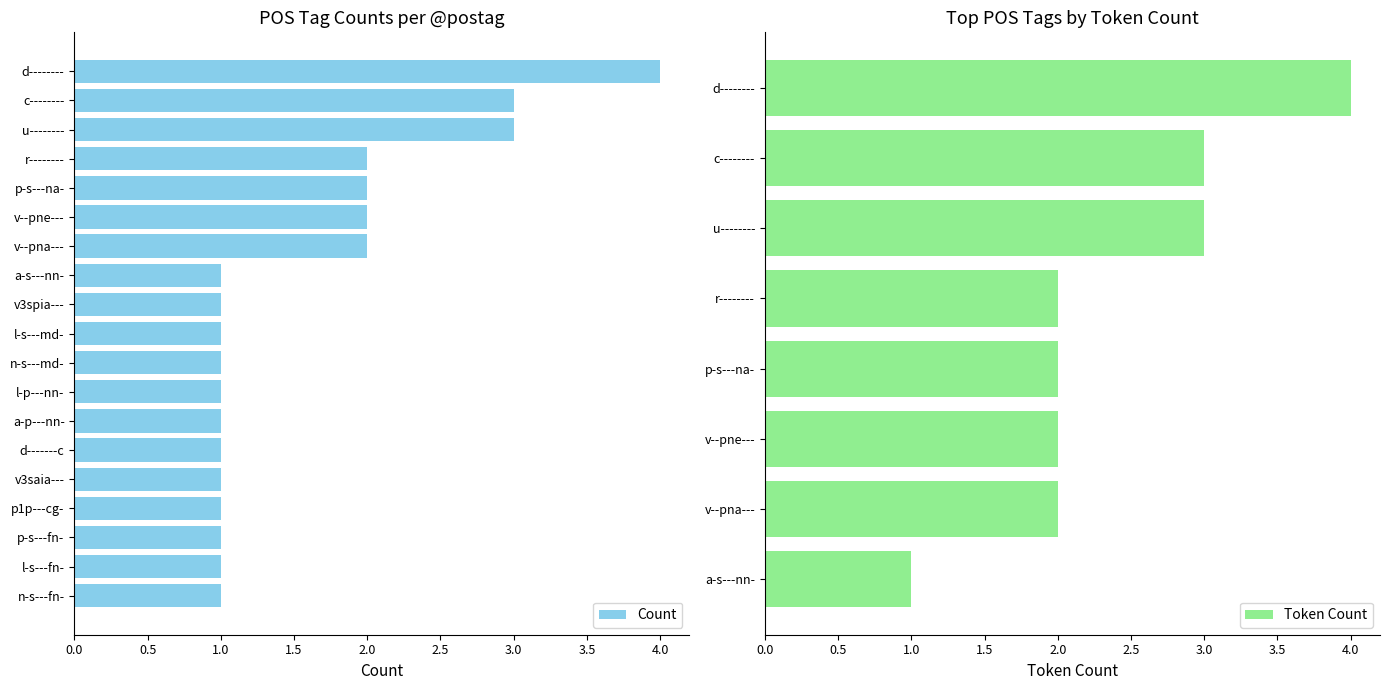

What is the highest value of the Count series?

4